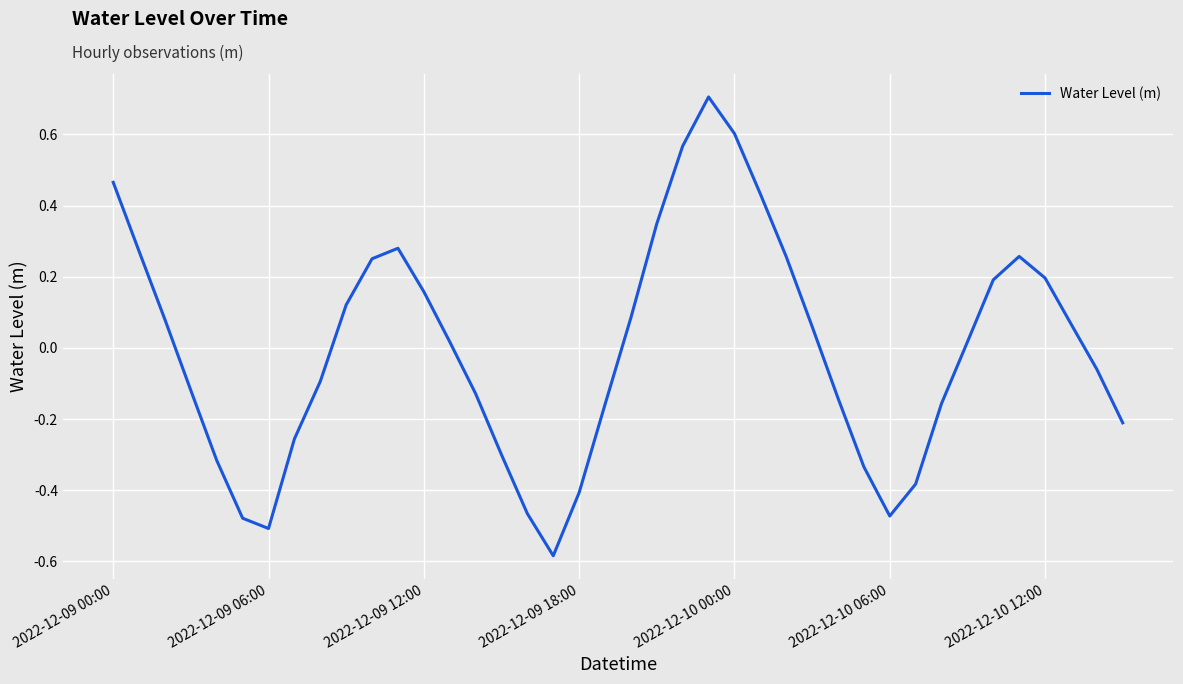

What is the difference between the maximum and minimum values?

1.3